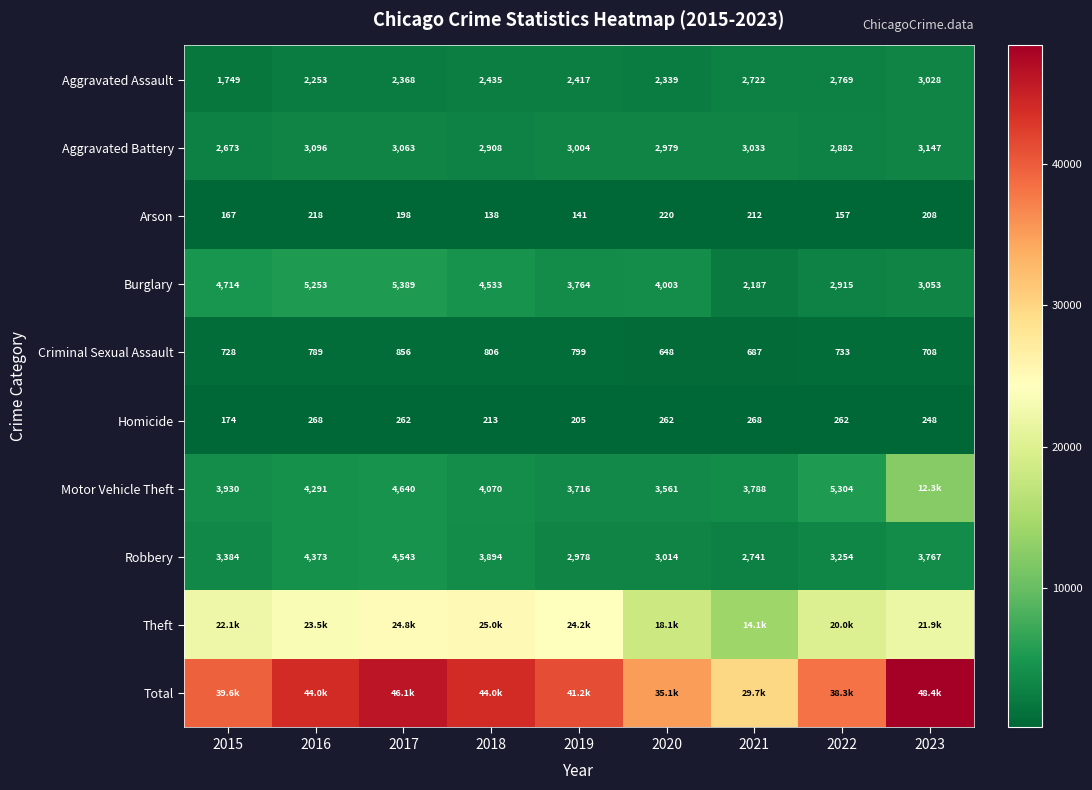

What value does the Robbery series have at 2018, to the nearest 10?

3890